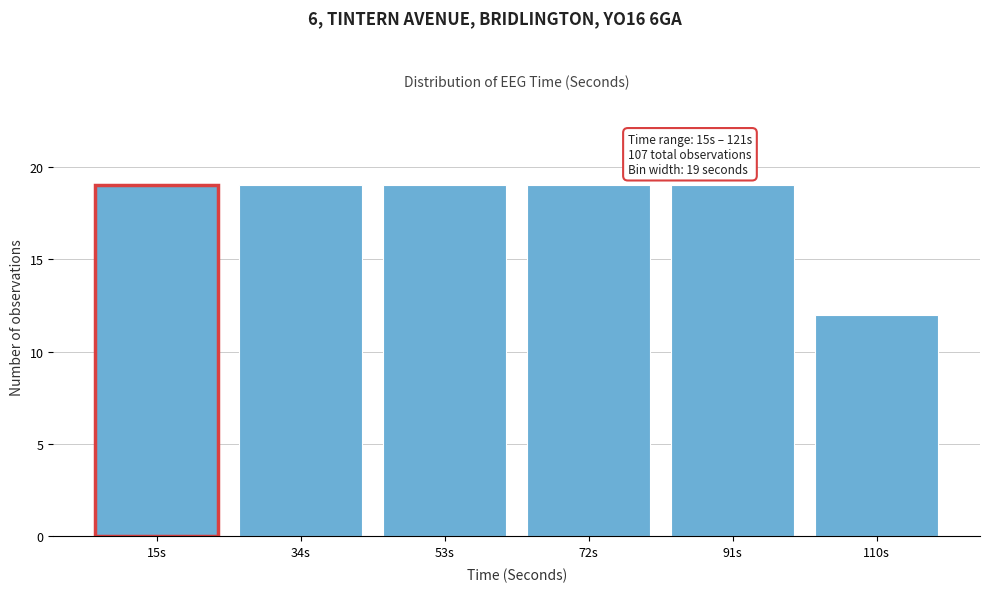

Reading left to right, transcribe all the data shown in this chart.

19	19	19	19	19	12